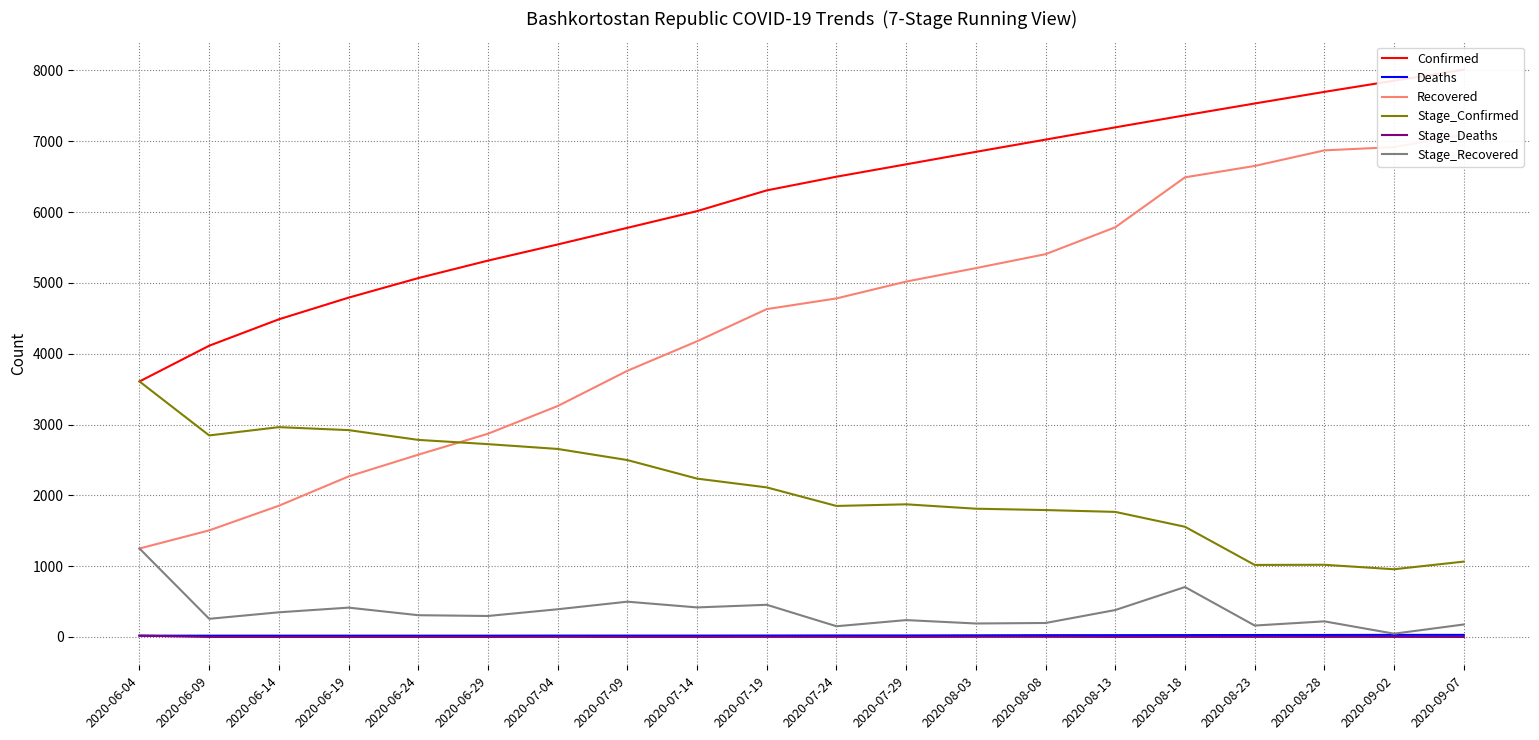

How many distinct data groups are displayed?

6